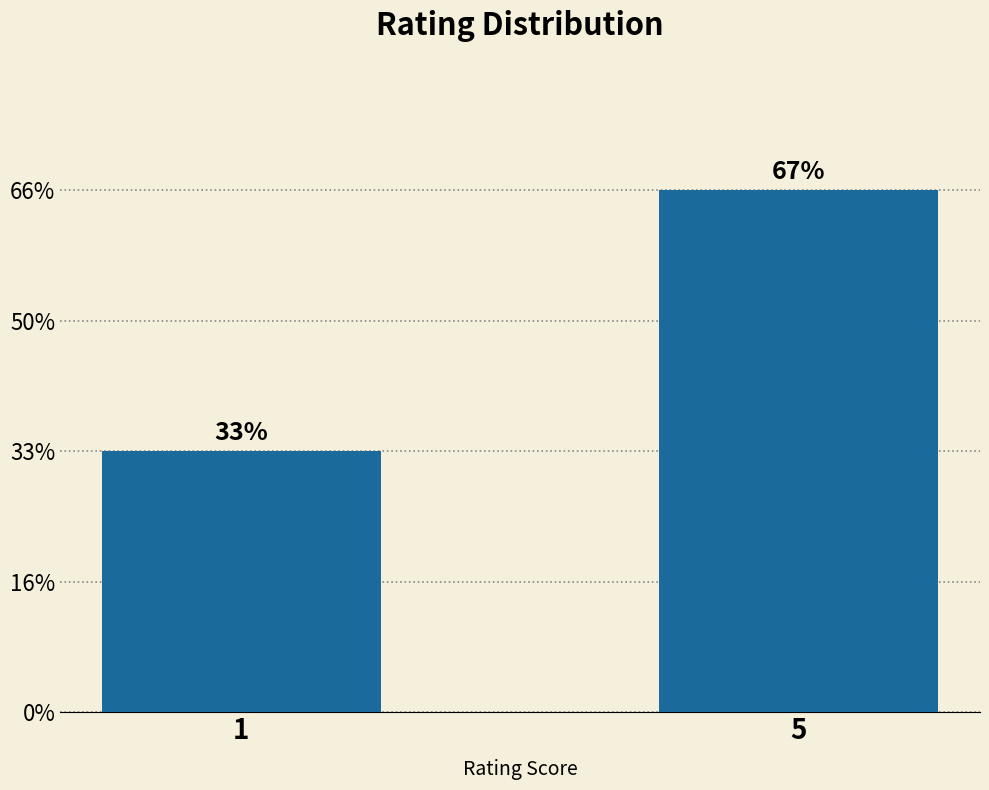

Are the bars horizontal?

No